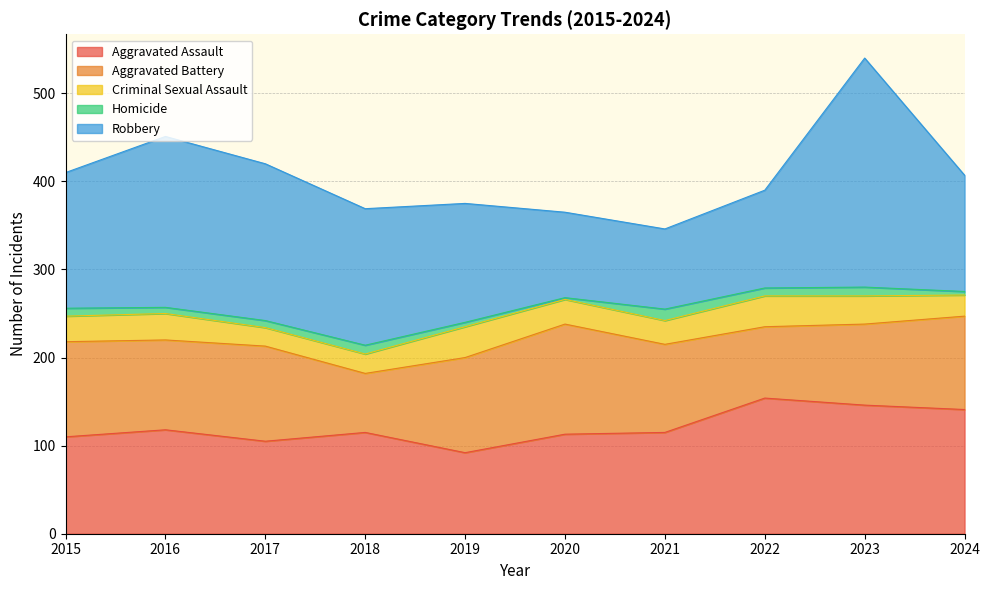

How many intersections are there between Robbery and Aggravated Assault?

3